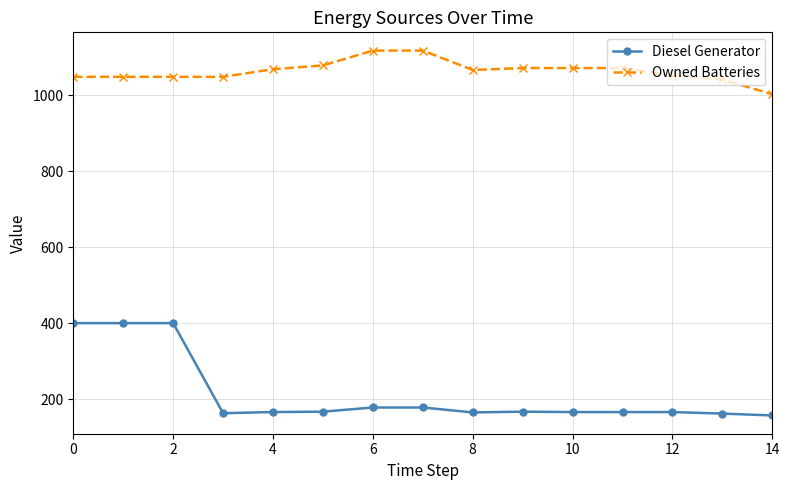

True or false: Diesel Generator and Owned Batteries cross at least once.

False